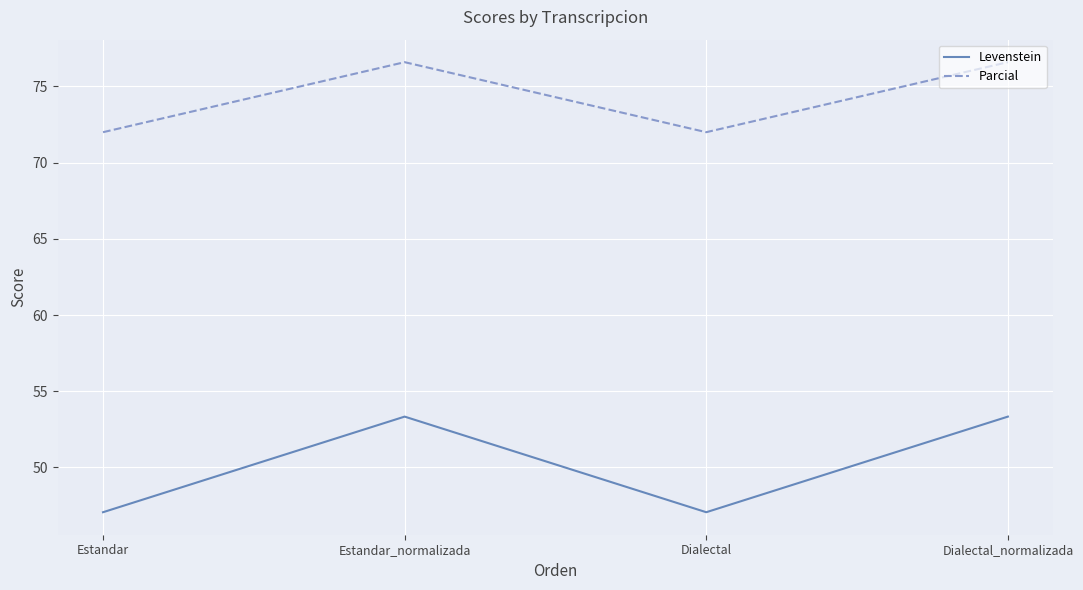

At Dialectal_normalizada, list the series in order from largest to smallest.

Parcial, Levenstein